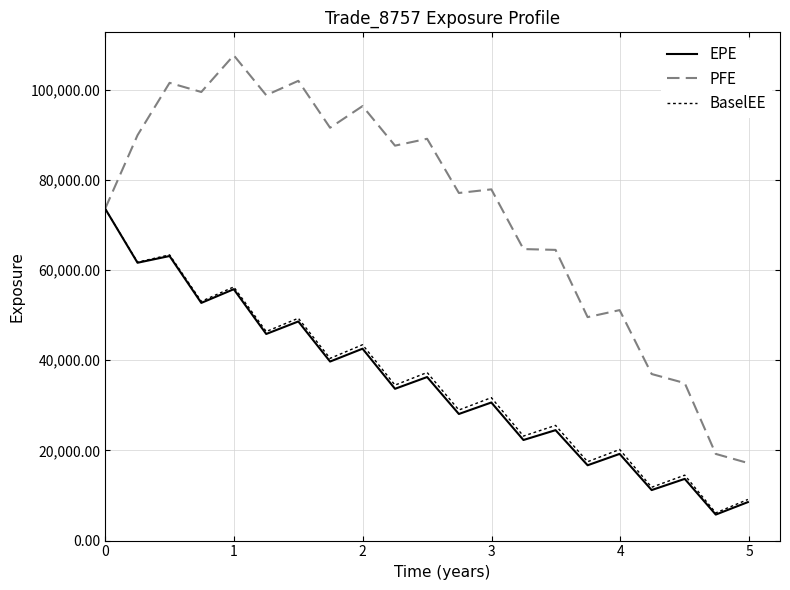

Which series has the widest spread of values?

PFE